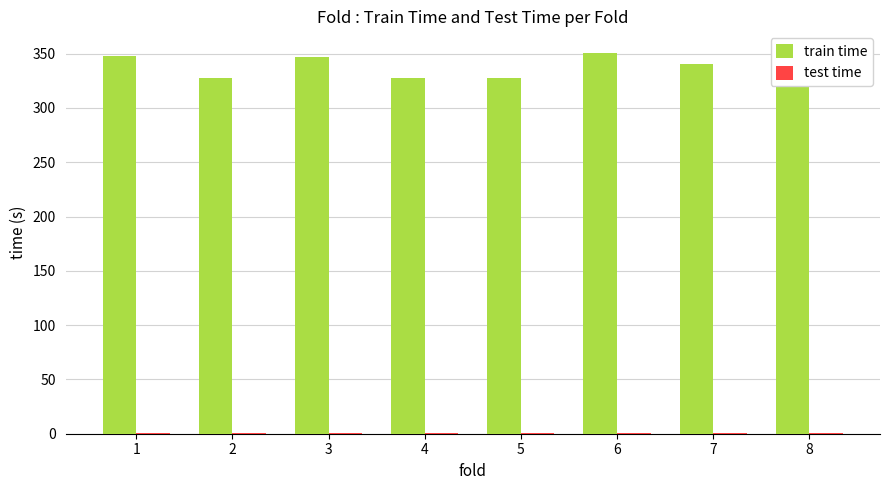

Is it true that train time equals 527.5 at 1?

False